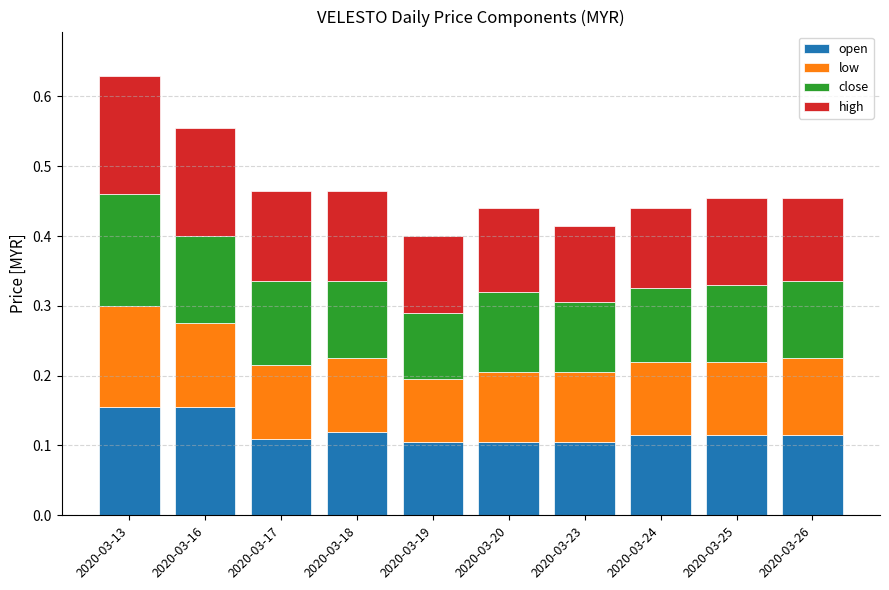

At which category is the sum across all series the highest?

2020-03-13